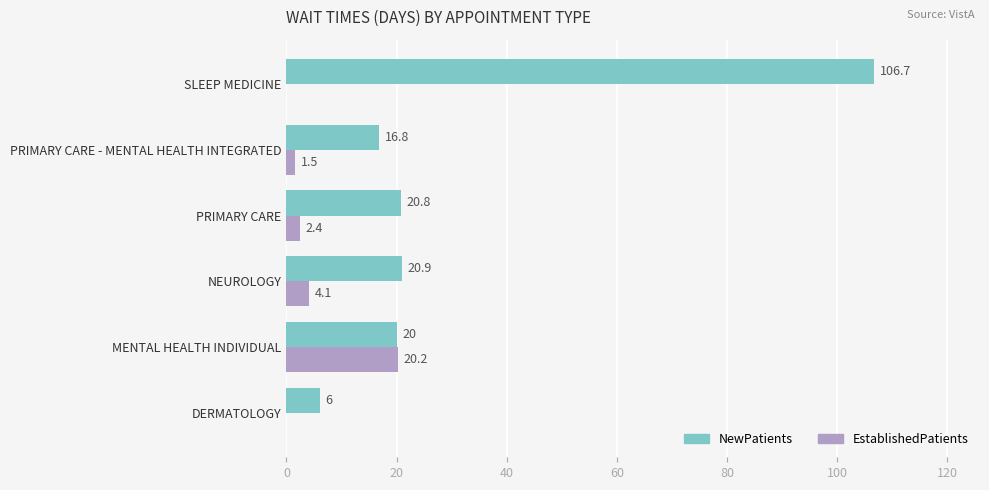

Read the NewPatients value at SLEEP MEDICINE.

106.7